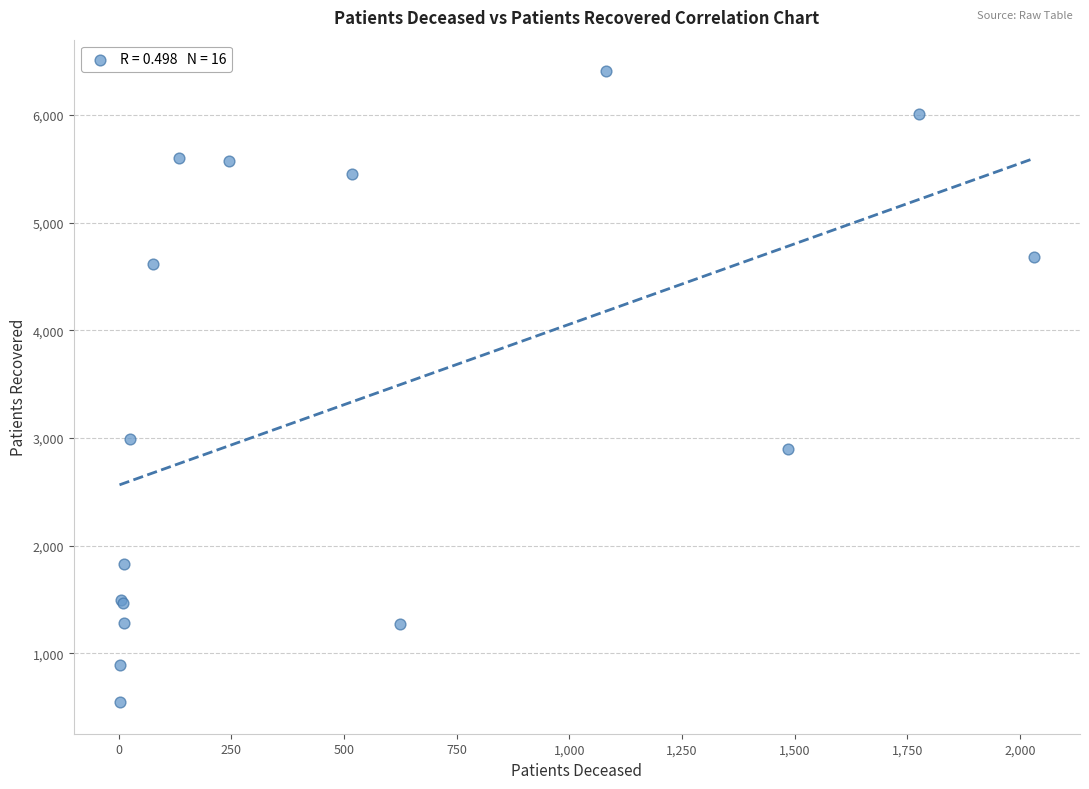

What Y value in the scatter plot is closest to 3475?

2993